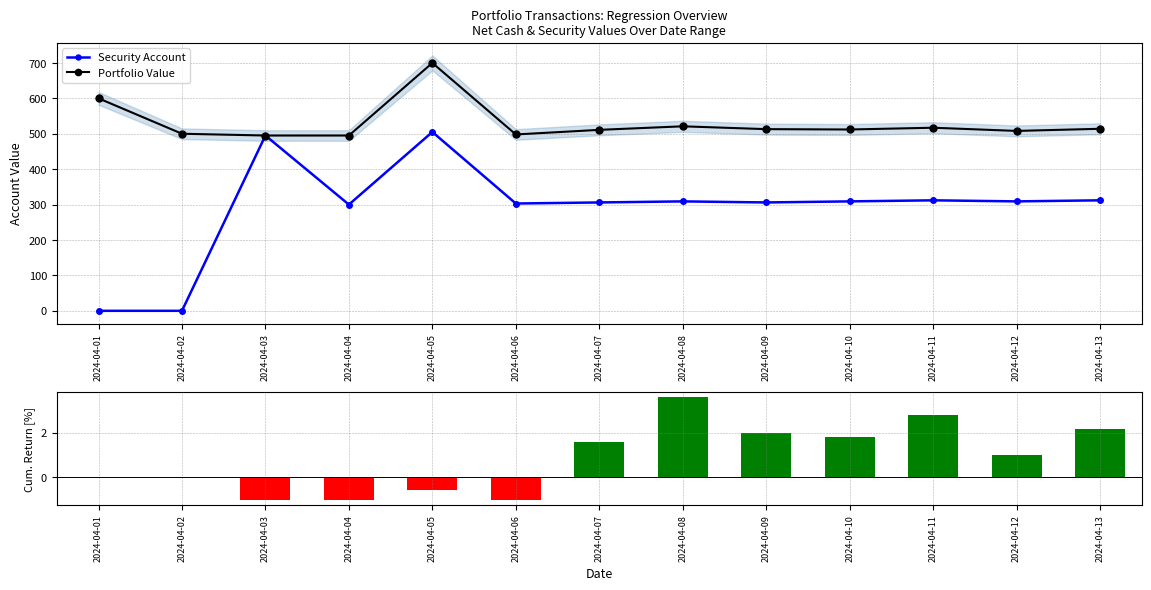

List the labels in order of Portfolio Value value, smallest first.

2024-04-03, 2024-04-04, 2024-04-06, 2024-04-02, 2024-04-12, 2024-04-07, 2024-04-10, 2024-04-09, 2024-04-13, 2024-04-11, 2024-04-08, 2024-04-01, 2024-04-05